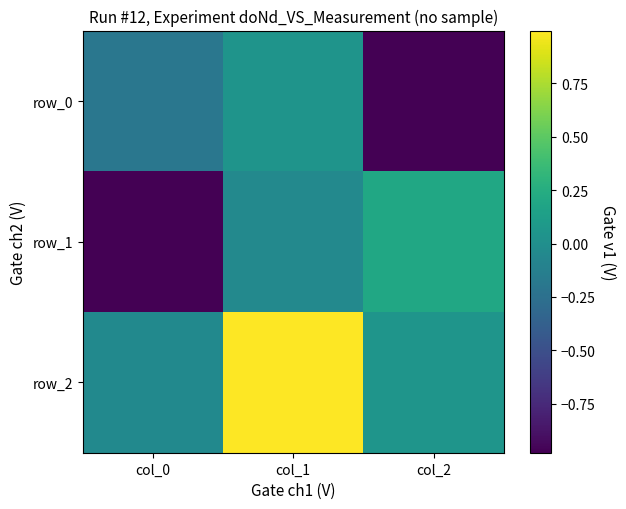

What is the average value of the row_0 series?

-0.4